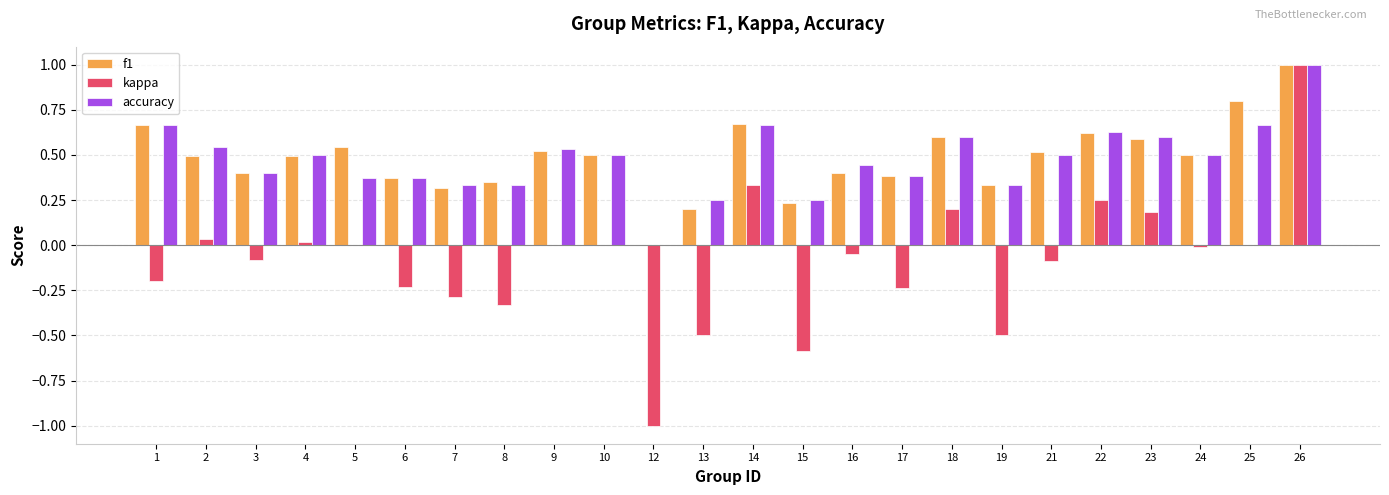

How many groups of bars are there?

24